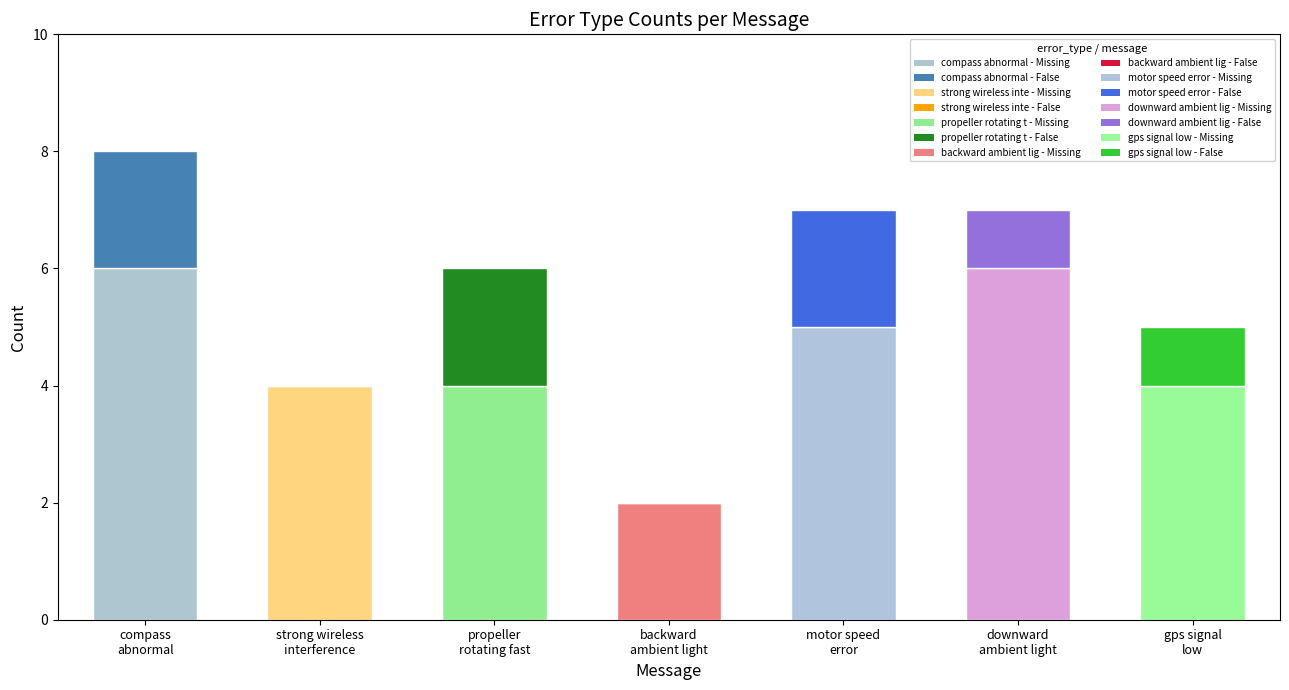

What is the sum of all False values?

8